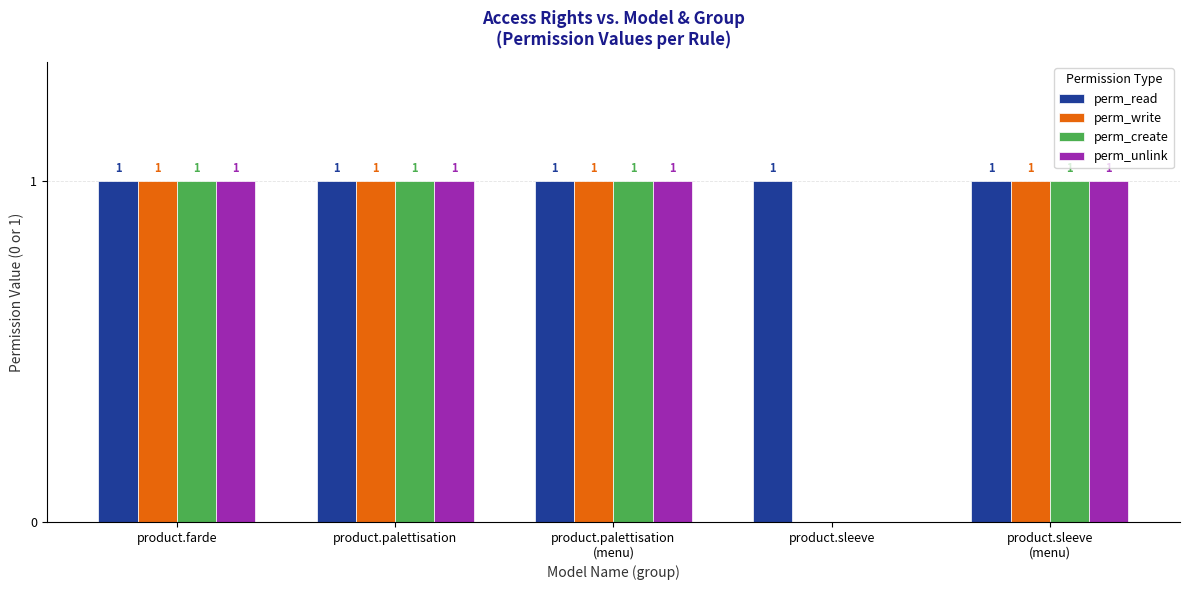

The value of perm_create at product.farde is 1. True or false?

True